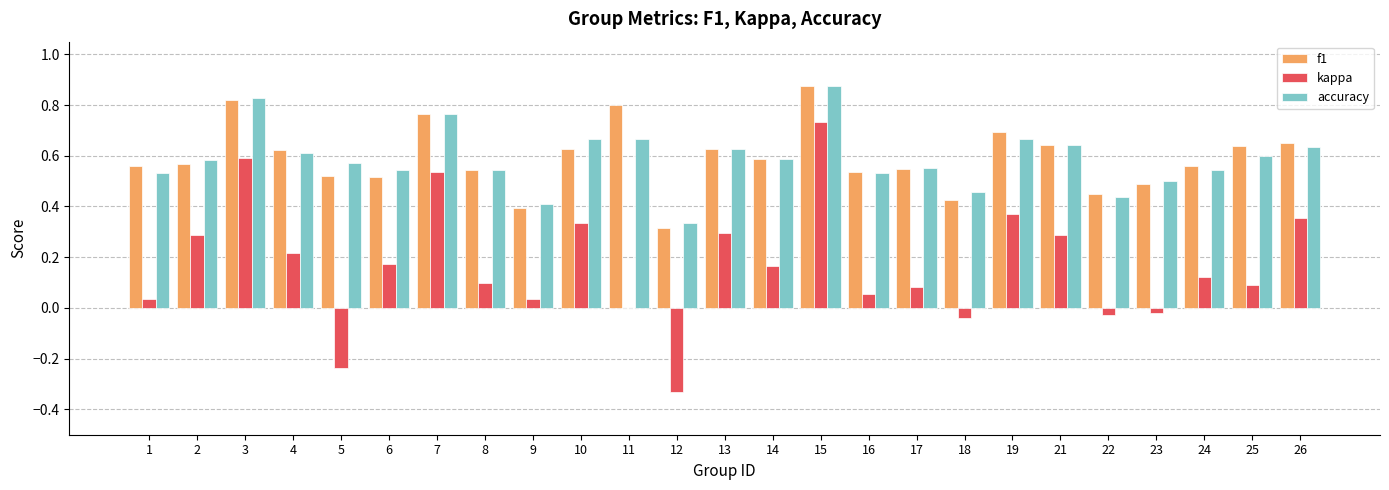

The kappa series shows 0.1 at 6. True or false?

False